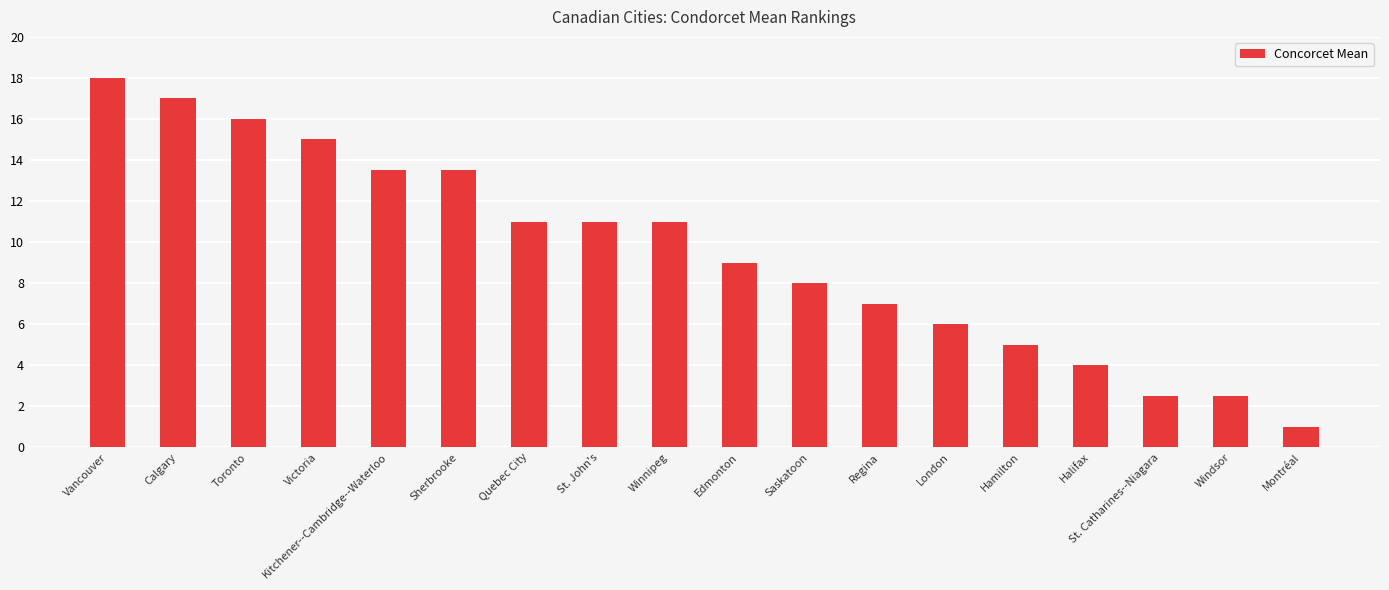

What position from the right is Victoria?

15